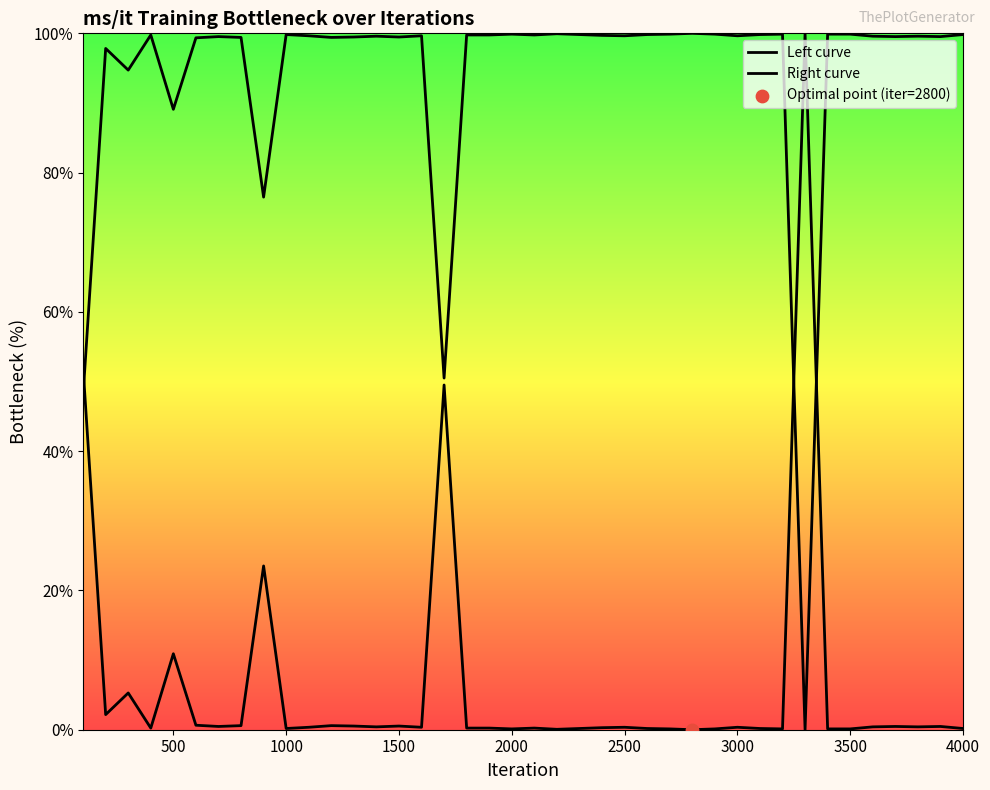

Is the value of Right curve at 29 greater than the value of Left curve at 12?

Yes